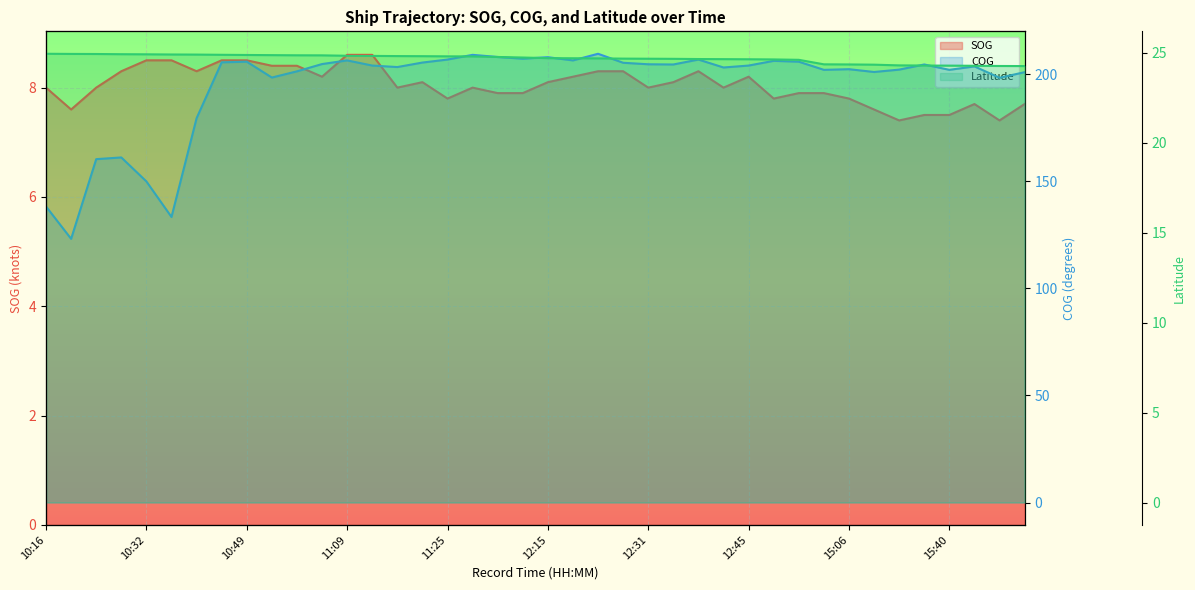

Which has a higher value, 10:32 or 10:57?

10:32